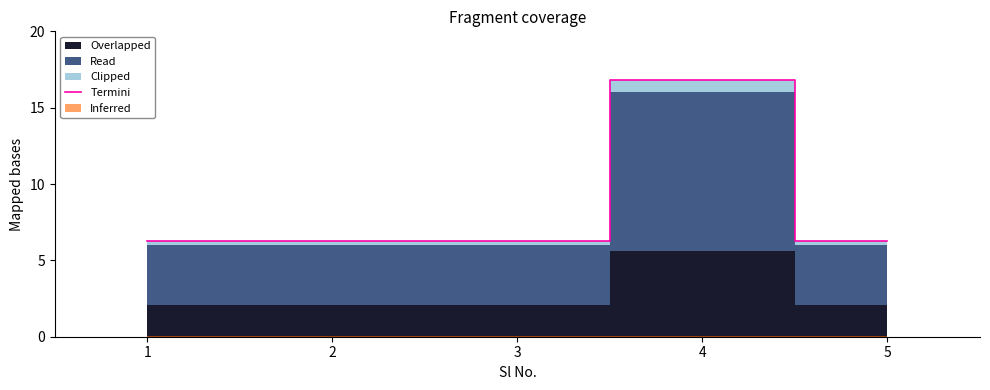

Where is the first local maximum?

4